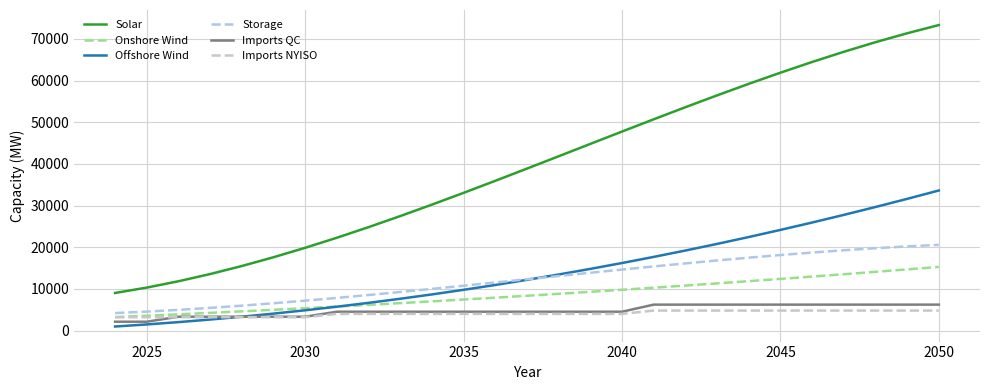

Which series has the largest total across all categories?

Solar